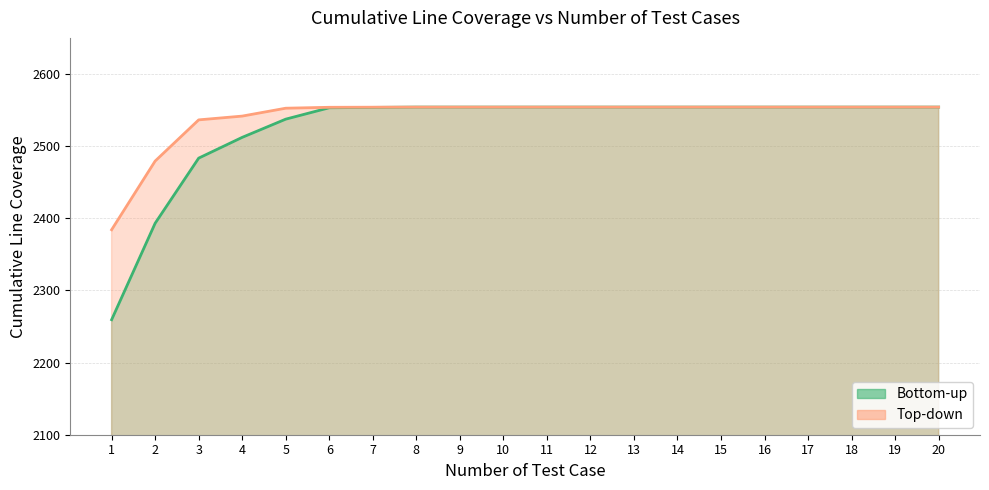

At how many categories does at least one series exceed 2420?

19